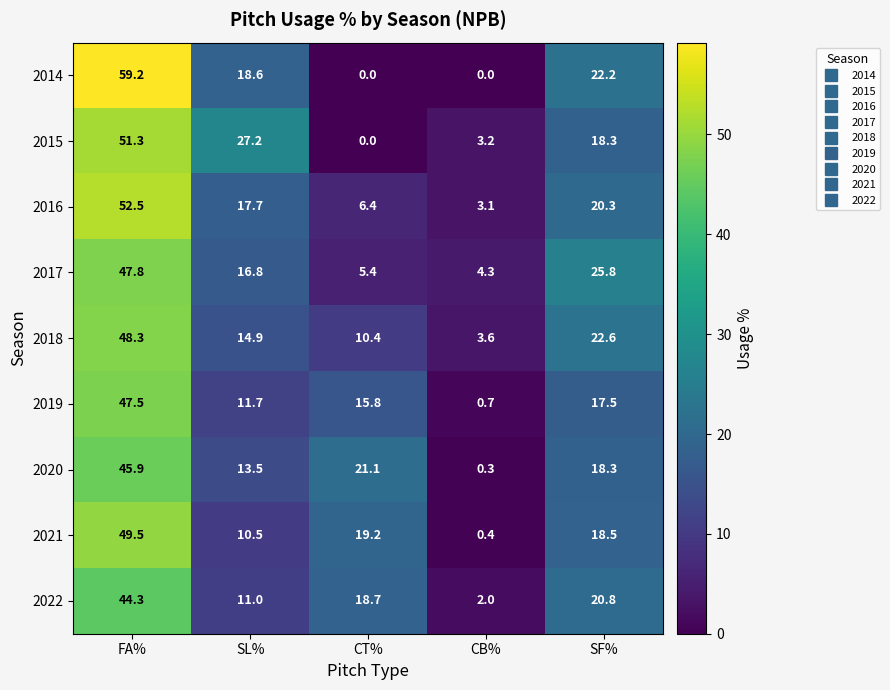

What is the sum of all 2017 values?

100.1